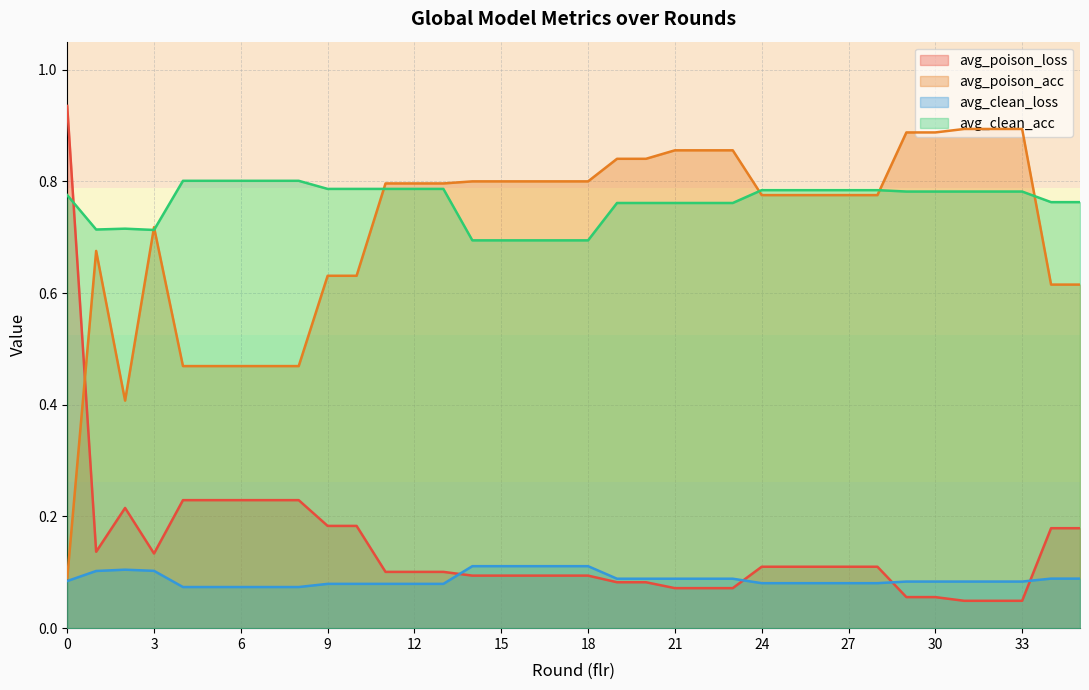

What is the lowest value of the avg_clean_loss series?

0.1